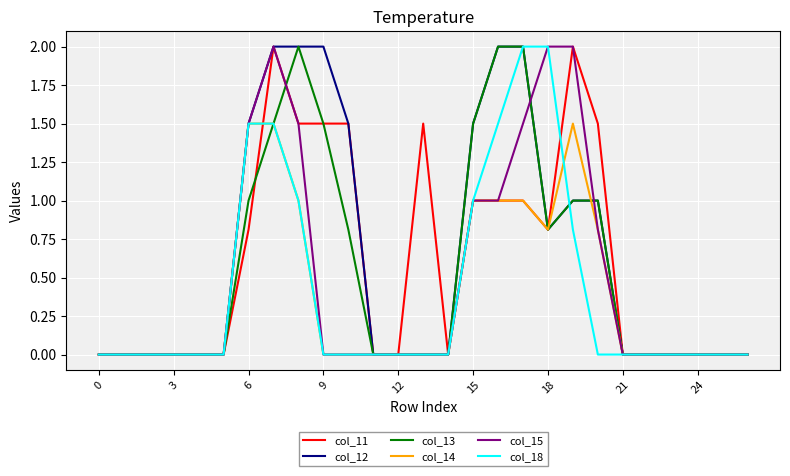

What is the highest value of the col_14 series?

1.5